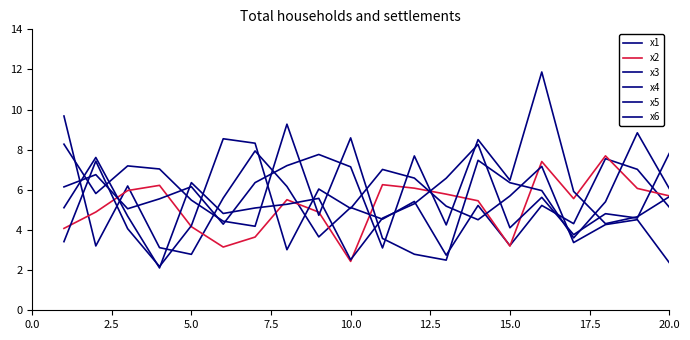

True or false: x3 has more than 2 interior local peaks.

True